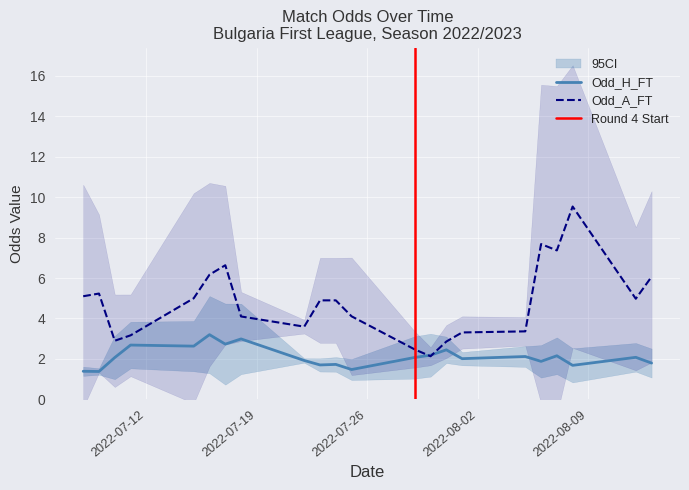

How many interior local peaks does the Odd_A_FT series have?

6